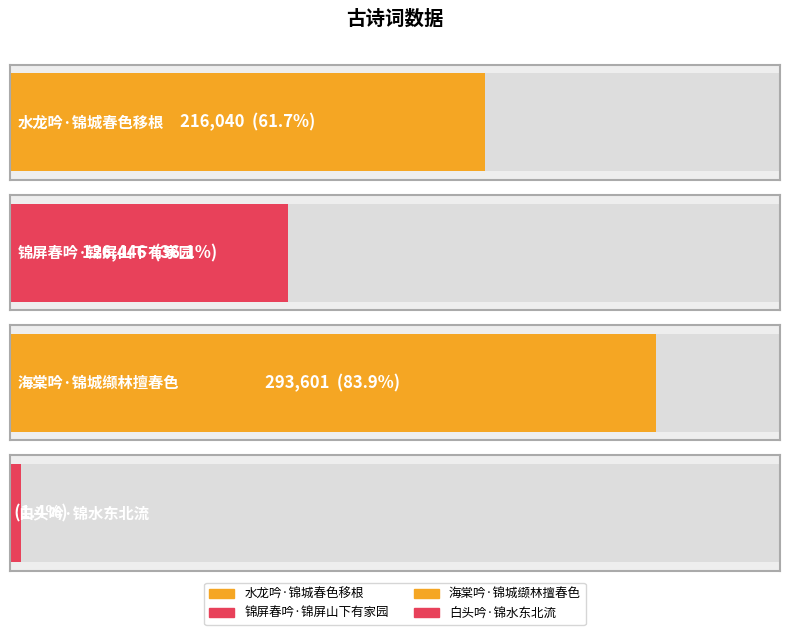

What is the sum of all values?

640907